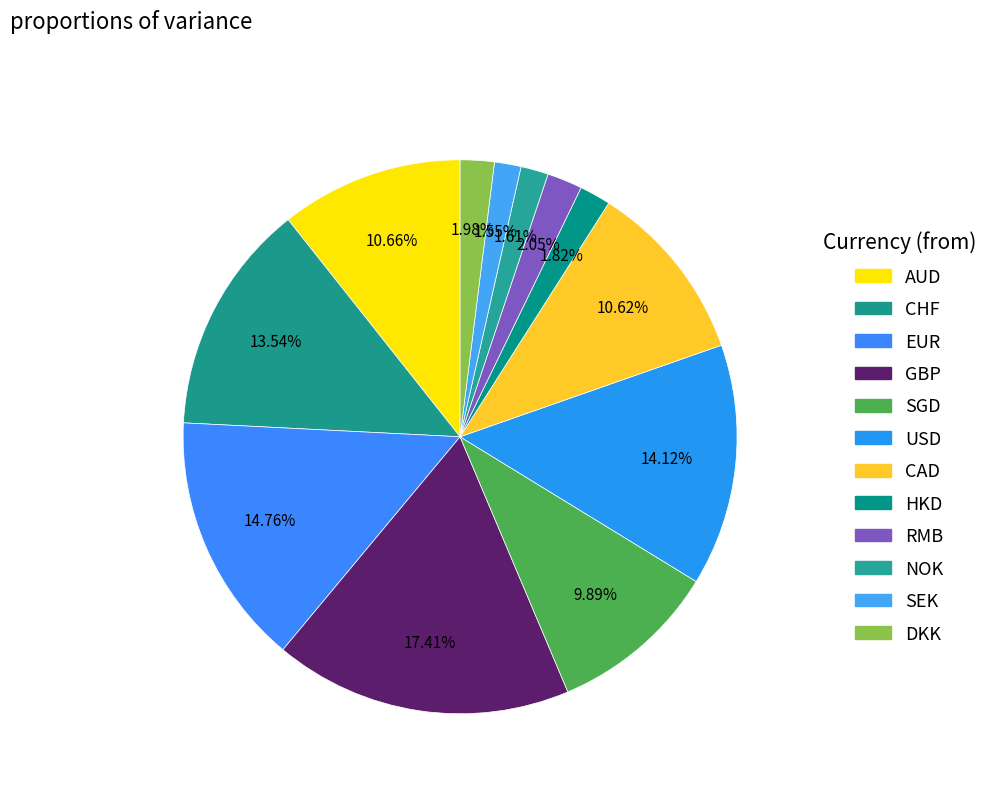

Count the number of slices in the pie.

12